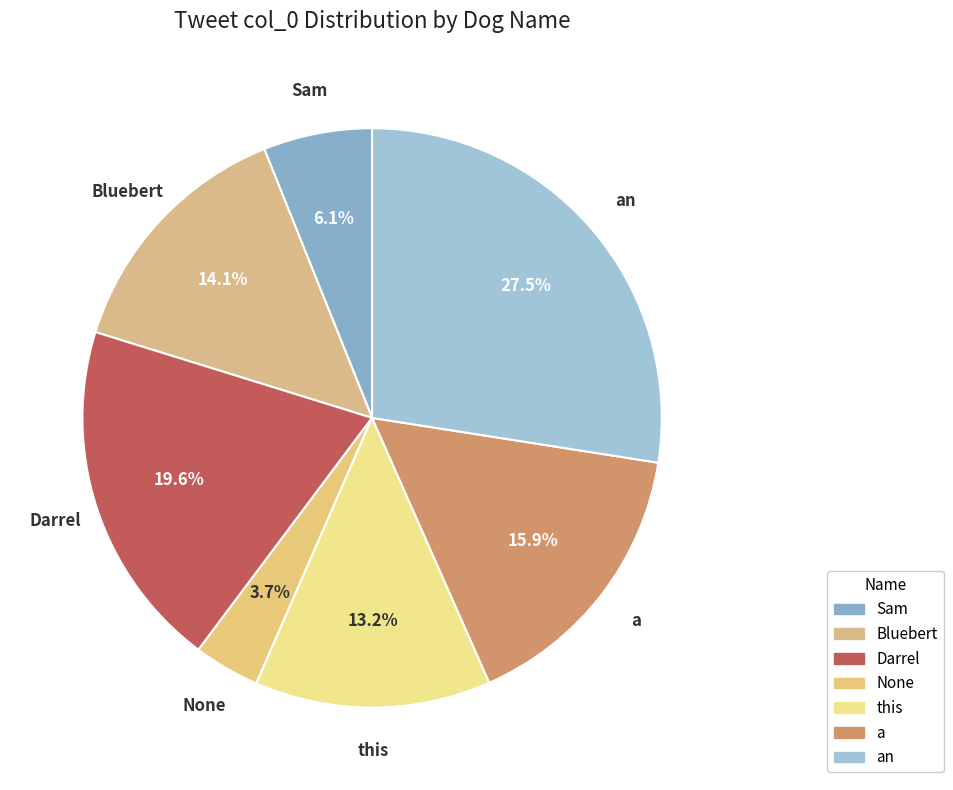

Which category has the biggest portion of the pie?

an